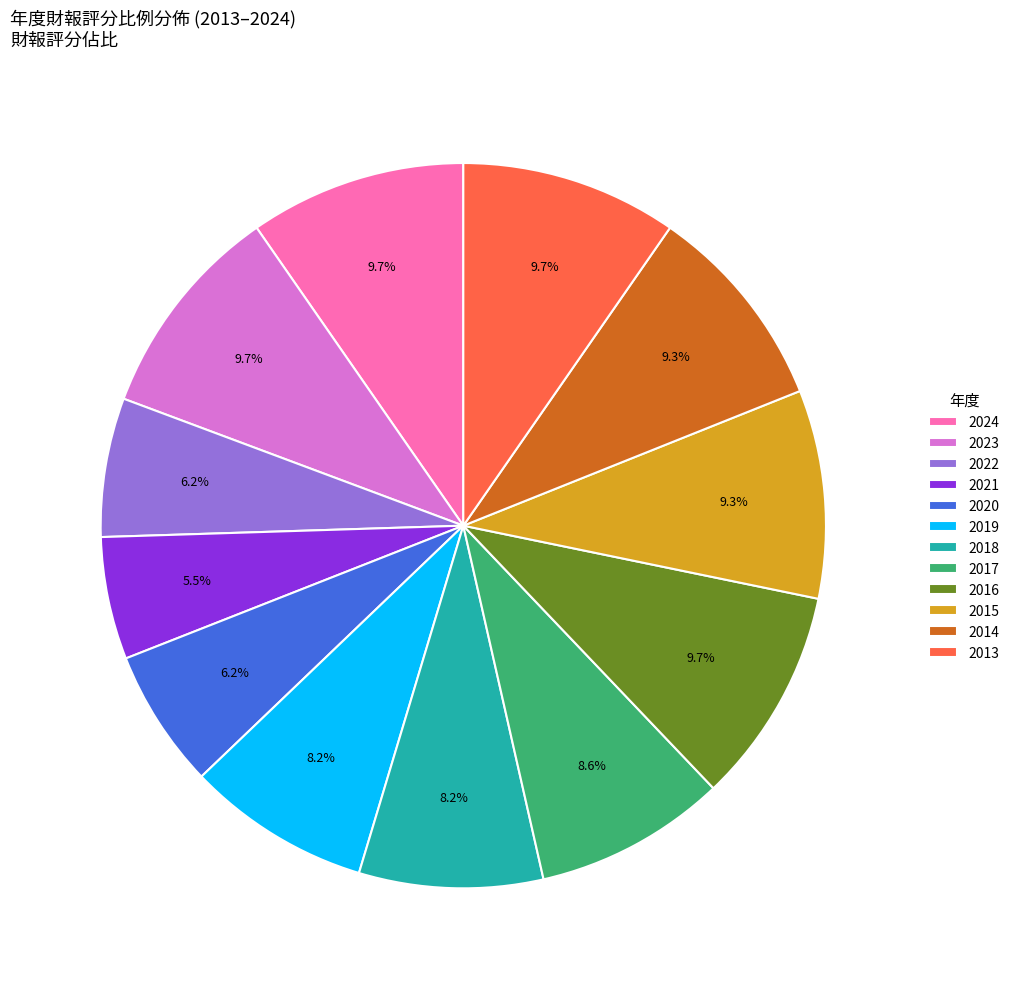

How many slices are in this pie chart?

12